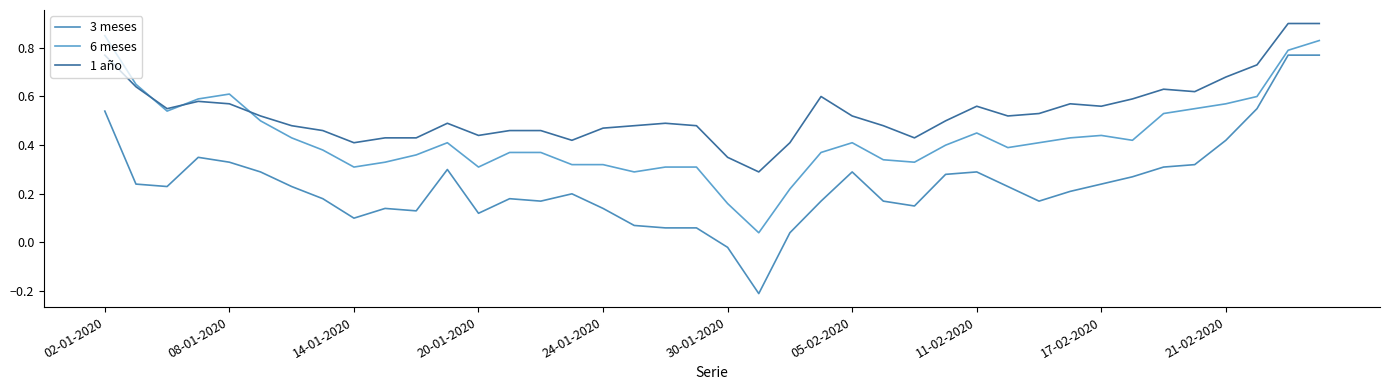

True or false: 1 año and 3 meses intersect in this chart.

False